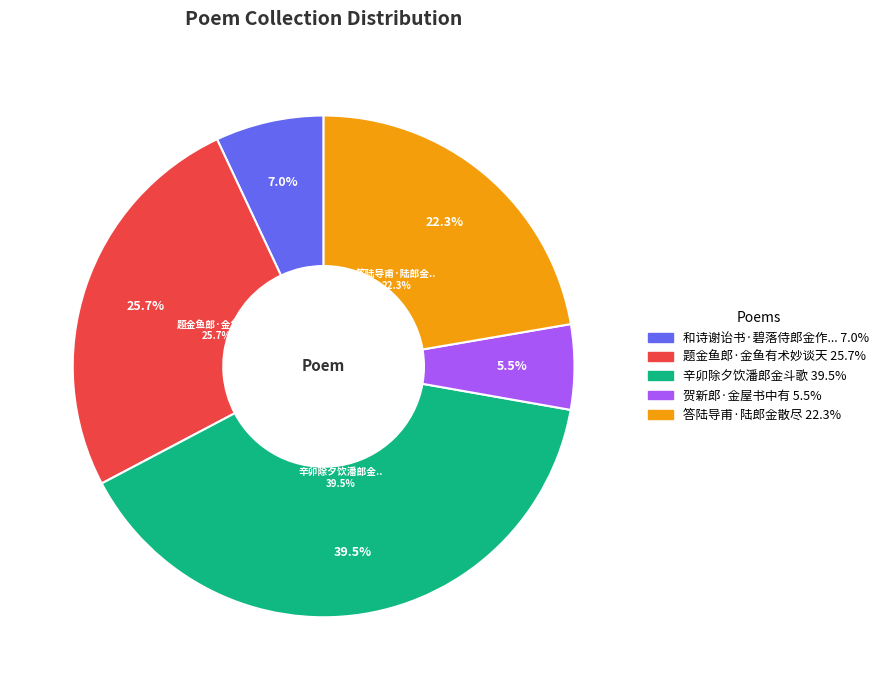

Which category has the biggest portion of the pie?

辛卯除夕饮潘郎金斗歌